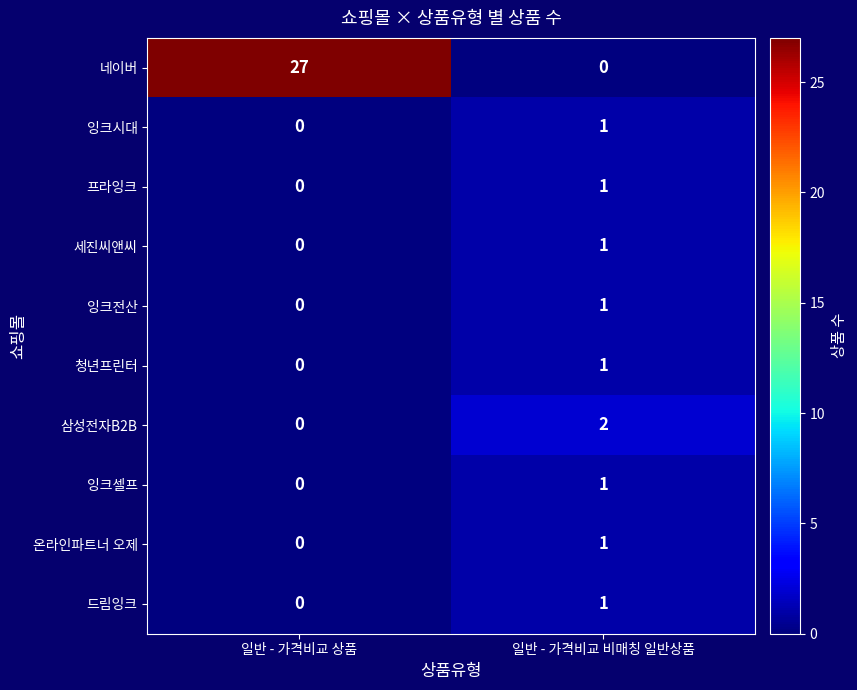

Reading left to right, transcribe all the data shown in this chart.

네이버: 일반 - 가격비교 상품=27	일반 - 가격비교 비매칭 일반상품=0
잉크시대: 일반 - 가격비교 상품=0	일반 - 가격비교 비매칭 일반상품=1
프라잉크: 일반 - 가격비교 상품=0	일반 - 가격비교 비매칭 일반상품=1
세진씨앤씨: 일반 - 가격비교 상품=0	일반 - 가격비교 비매칭 일반상품=1
잉크전산: 일반 - 가격비교 상품=0	일반 - 가격비교 비매칭 일반상품=1
청년프린터: 일반 - 가격비교 상품=0	일반 - 가격비교 비매칭 일반상품=1
삼성전자B2B: 일반 - 가격비교 상품=0	일반 - 가격비교 비매칭 일반상품=2
잉크셀프: 일반 - 가격비교 상품=0	일반 - 가격비교 비매칭 일반상품=1
온라인파트너 오제: 일반 - 가격비교 상품=0	일반 - 가격비교 비매칭 일반상품=1
드림잉크: 일반 - 가격비교 상품=0	일반 - 가격비교 비매칭 일반상품=1